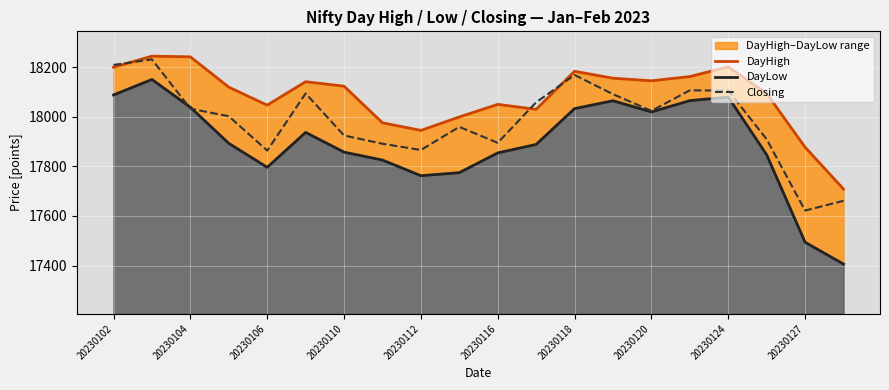

The Closing series shows 26240.4 at 20230112. True or false?

False